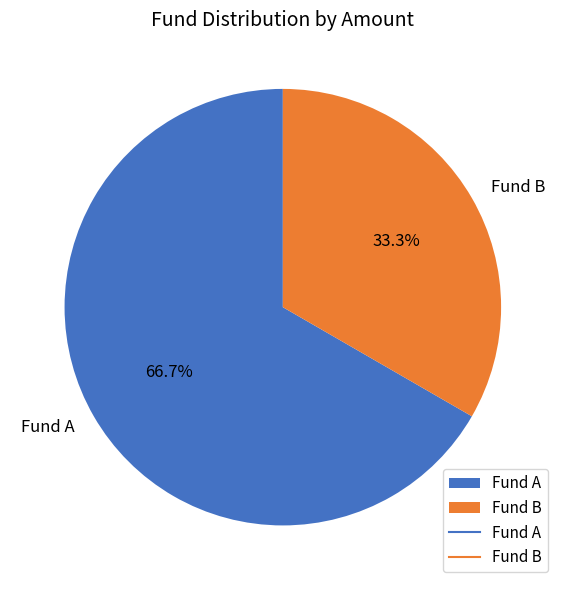

How many slices are in this pie chart?

2